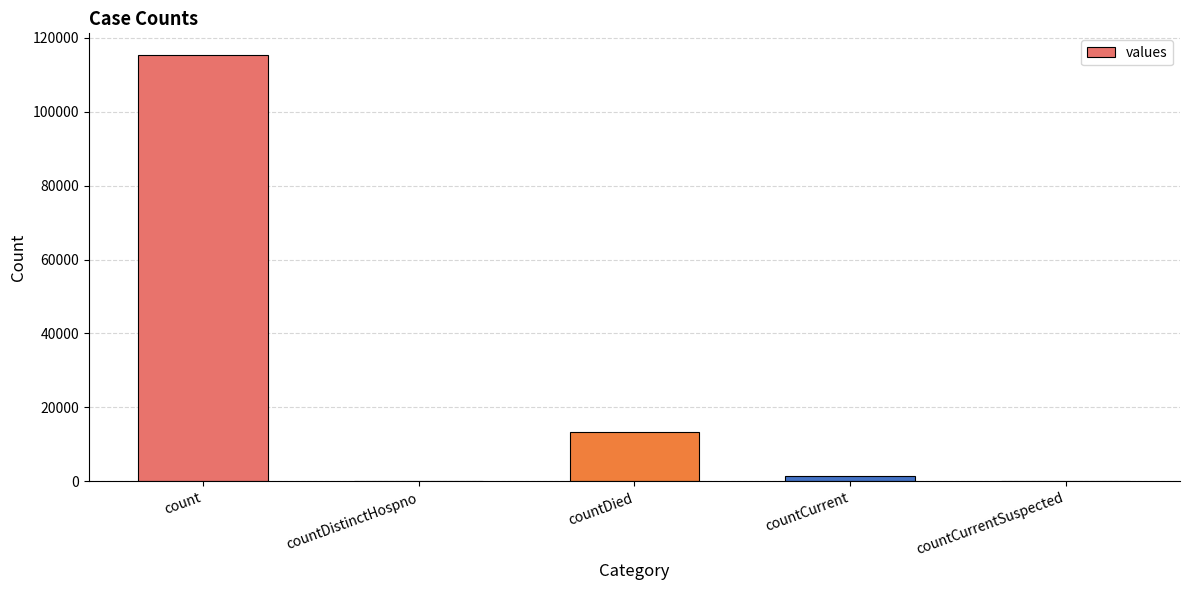

True or false: the data shows 73319 at countDistinctHospno.

False